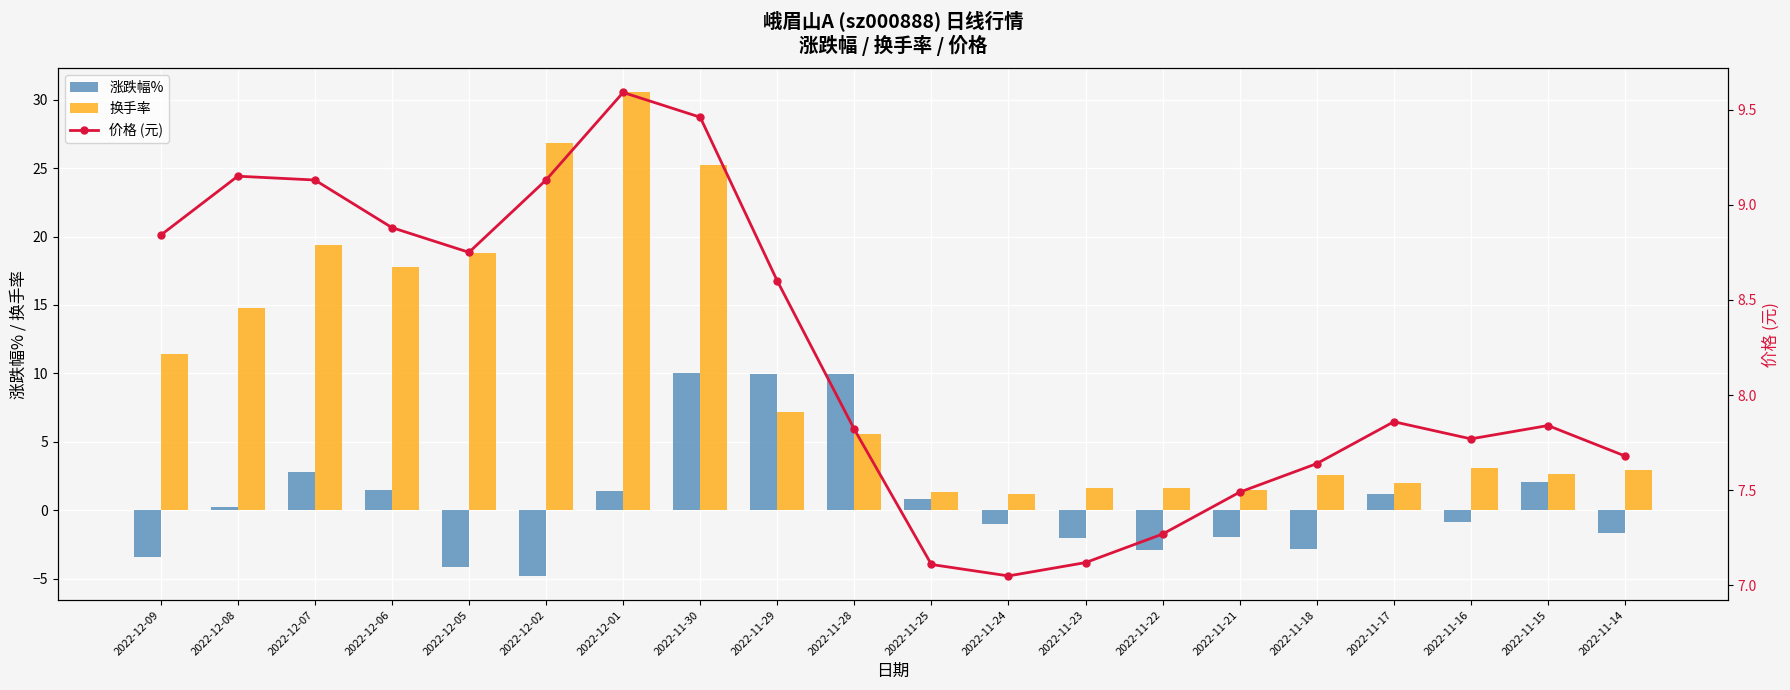

At which label does 换手率 first exceed 5?

2022-12-09